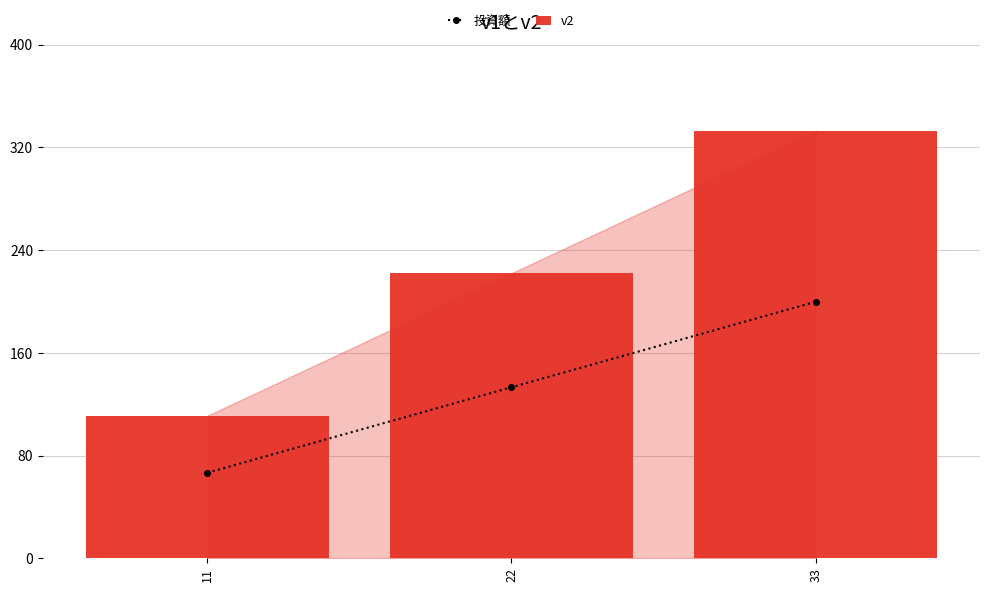

List the series in order of their overall mean, lowest first.

投資額, v2